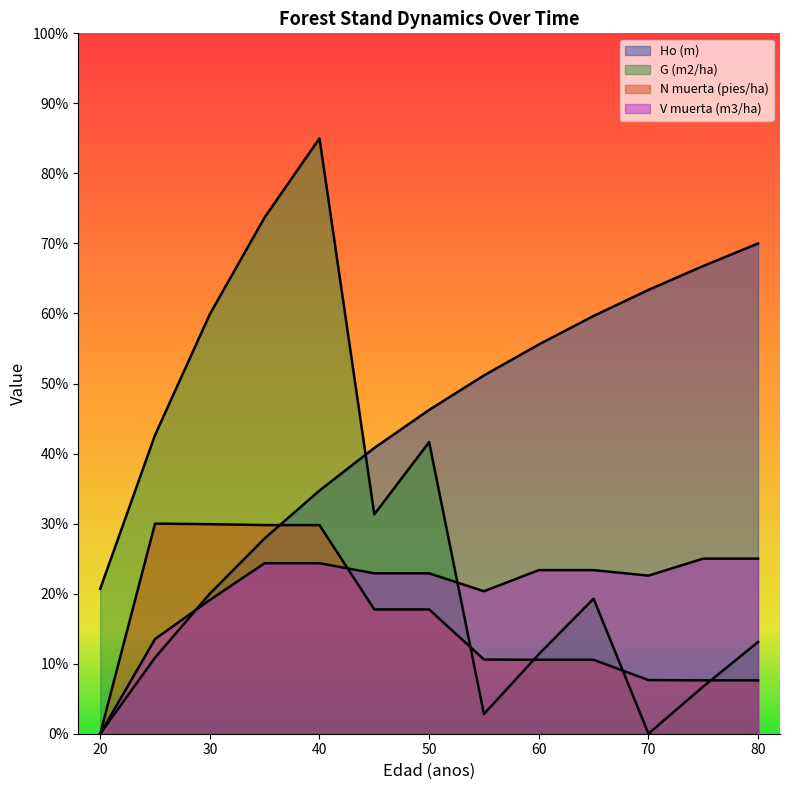

What is the total value across all series at 80?

115.7